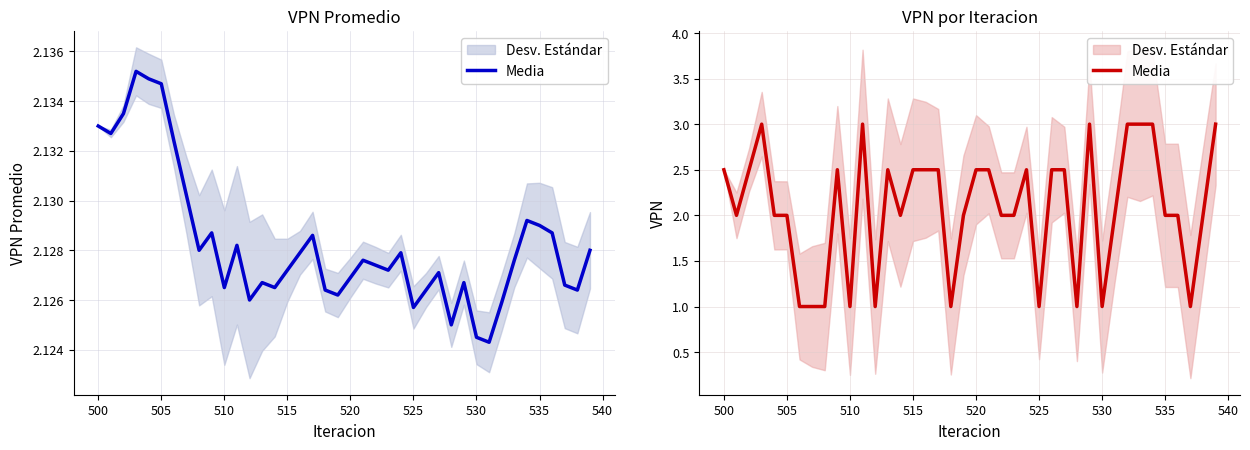

How many distinct data groups are displayed?

1